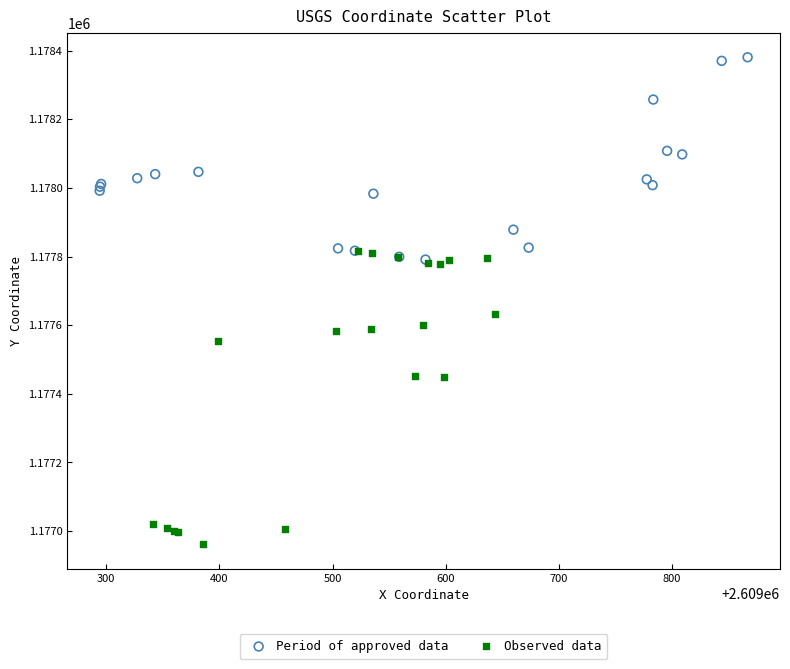

Which series contains the lowest Y value?

Observed data